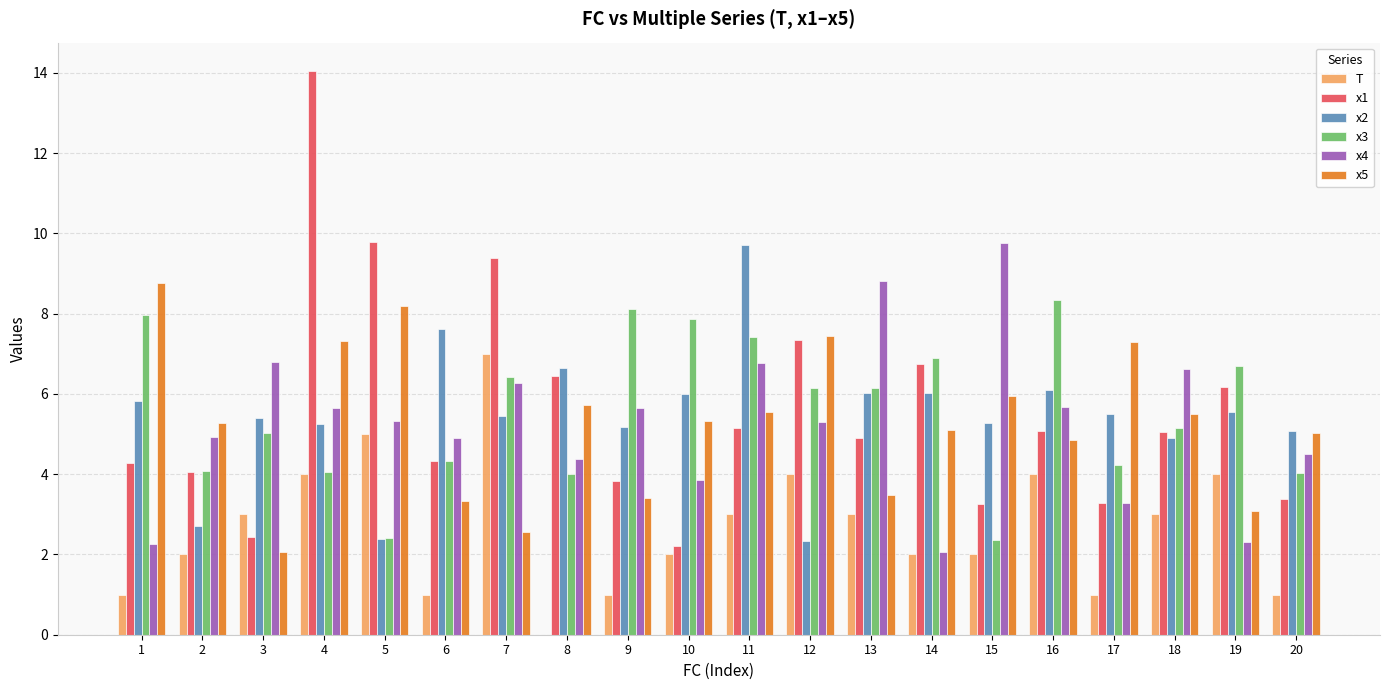

What is the sum of all T values?

53.0